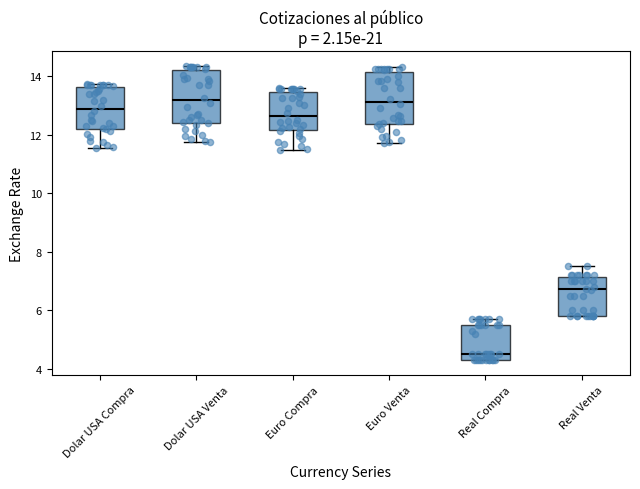

Reading left to right, read every box against the y-axis: the position of its median line, the range the box covers, and the ends of its whiskers. The values are not printed on the chart, so give them approximately, as read against the axis.

Dolar USA Compra: median 12.8, box 12.2 to 13.6, whiskers 11.6 to 13.8
Dolar USA Venta: median 13.2, box 12.4 to 14.2, whiskers 11.8 to 14.4
Euro Compra: median 12.6, box 12.2 to 13.4, whiskers 11.4 to 13.6
Euro Venta: median 13.2, box 12.4 to 14.2, whiskers 11.8 to 14.4
Real Compra: median 4.6, box 4.4 to 5.6, whiskers 4.4 to 5.8
Real Venta: median 6.8, box 5.8 to 7.2, whiskers 5.8 to 7.6